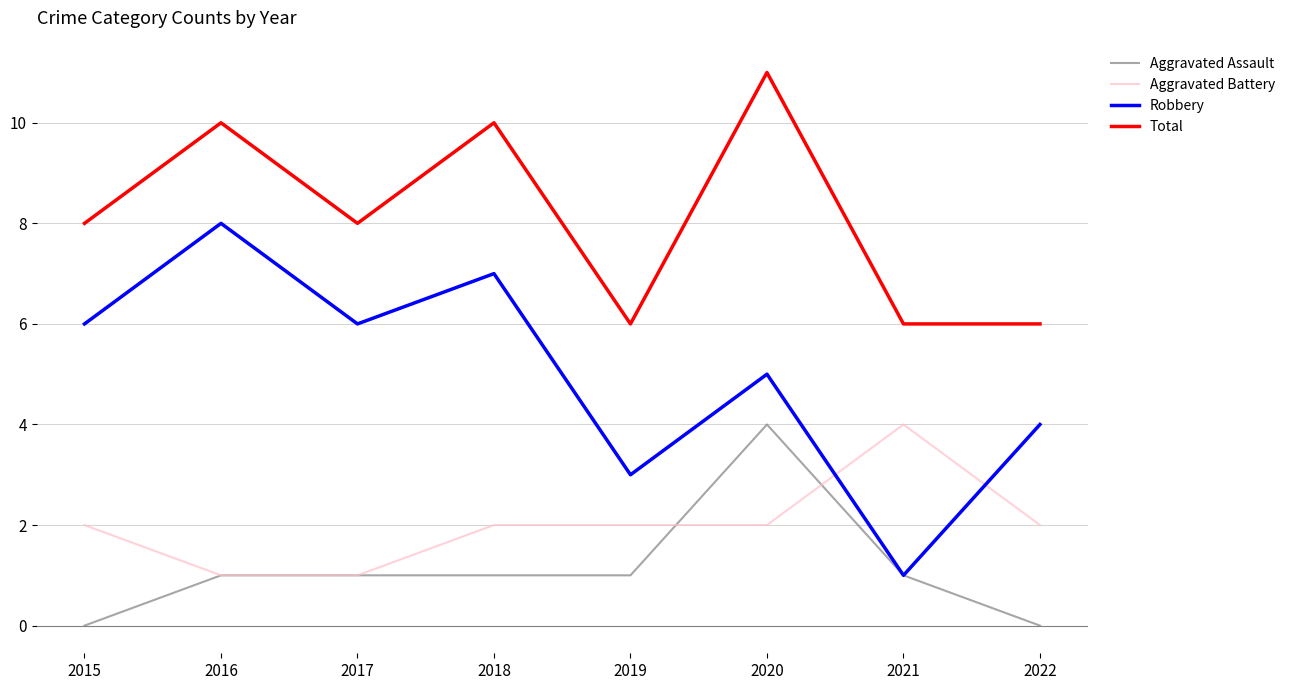

Where is Robbery nearest to the value 4?

2022